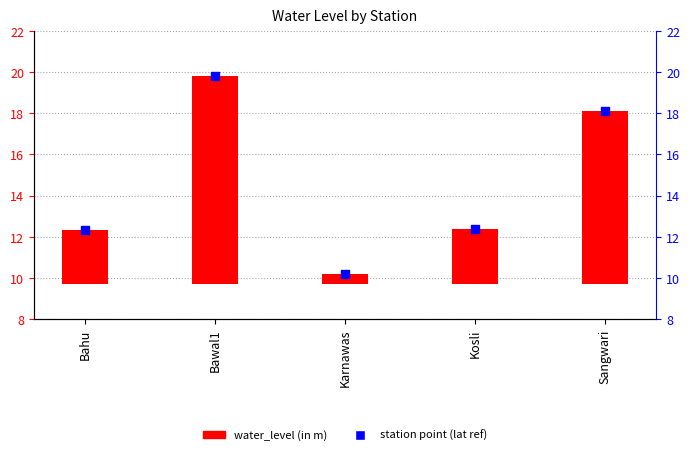

What is the total value across all series at Bawal1?

29.9